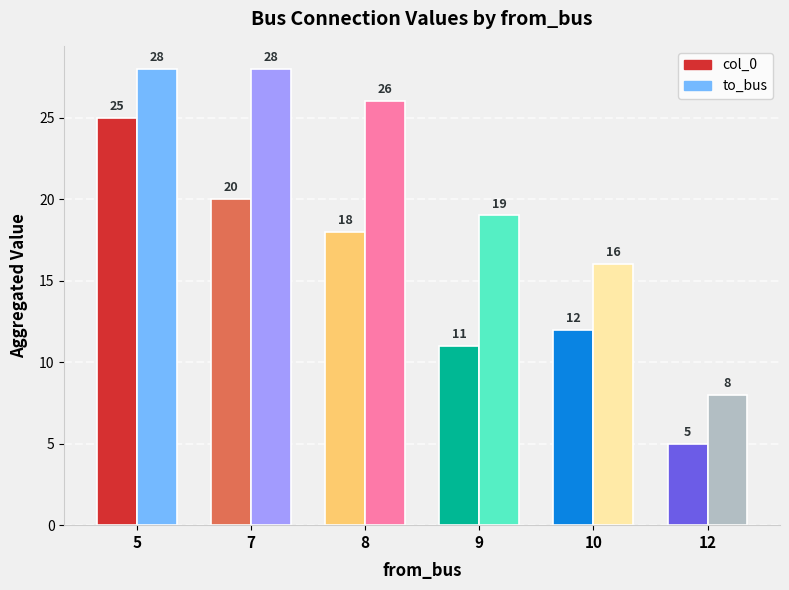

What is the average value of the col_0 series?

15